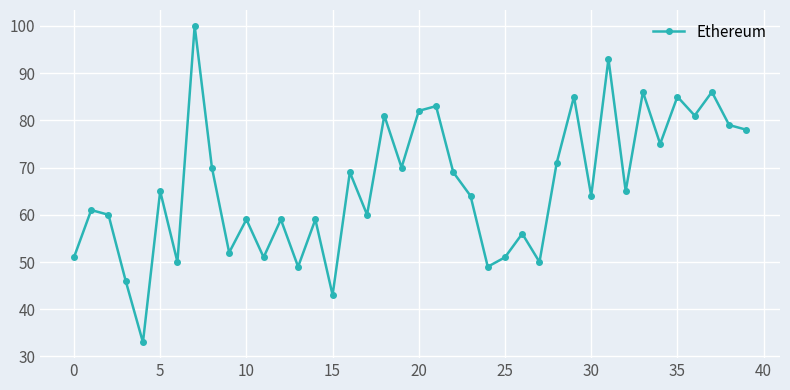

What is the difference between the maximum and second lowest values?

57